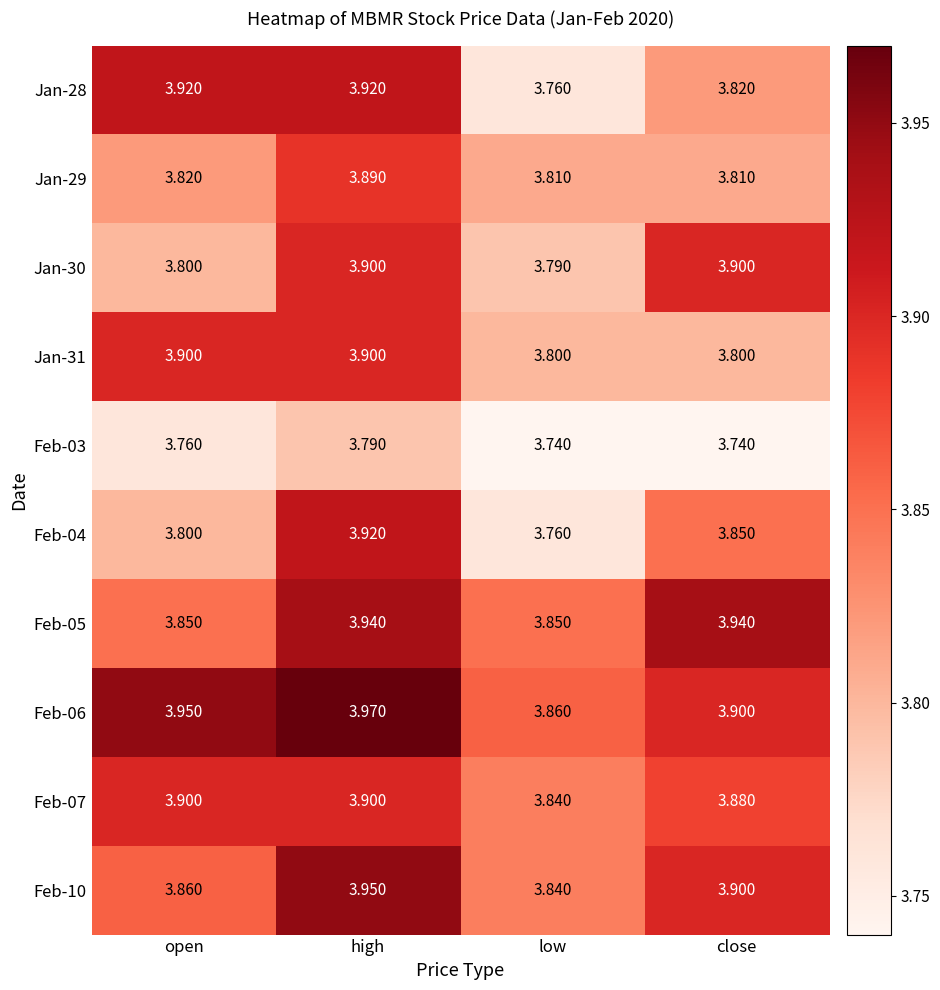

At which category is the sum across all series the highest?

high